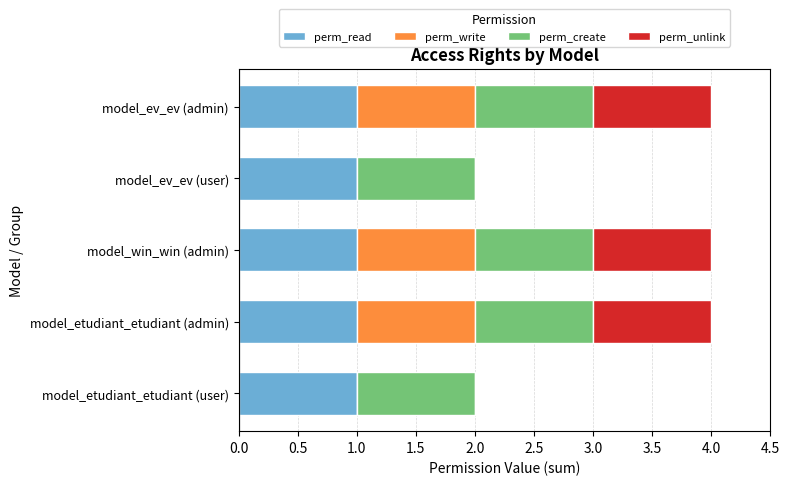

What is the sum of all perm_read values?

5